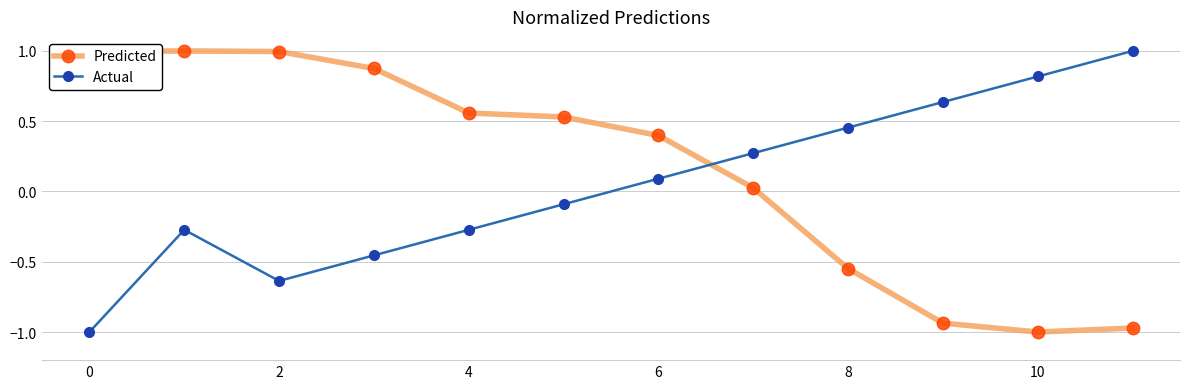

What is the difference between the maximum and minimum values in the Predicted series?

2.0